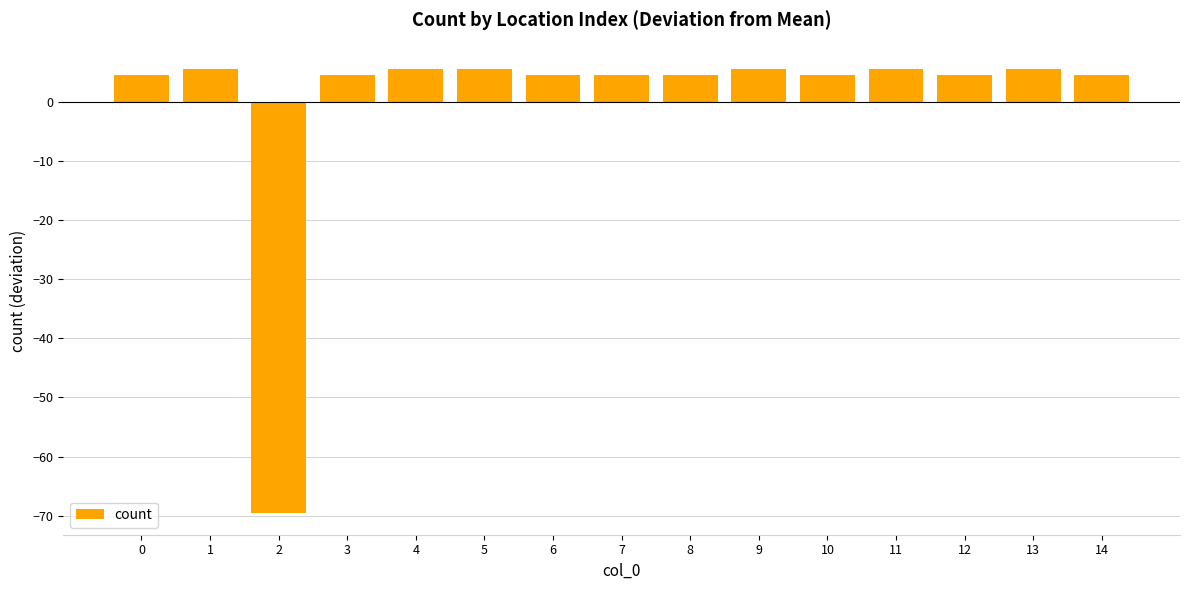

What is the sum of the values at 12 and 13?

10.1